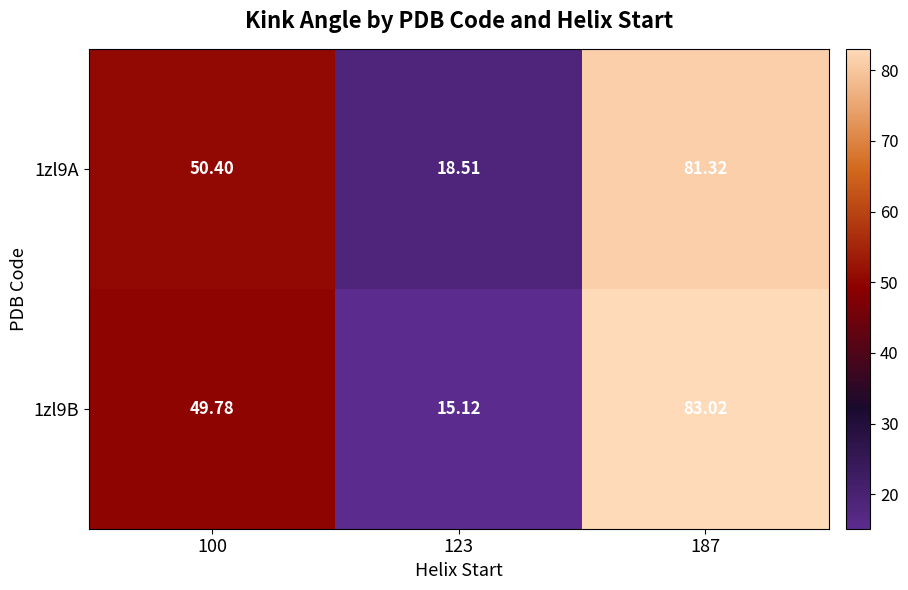

List the series in order of their peak value, highest first.

1zl9B, 1zl9A